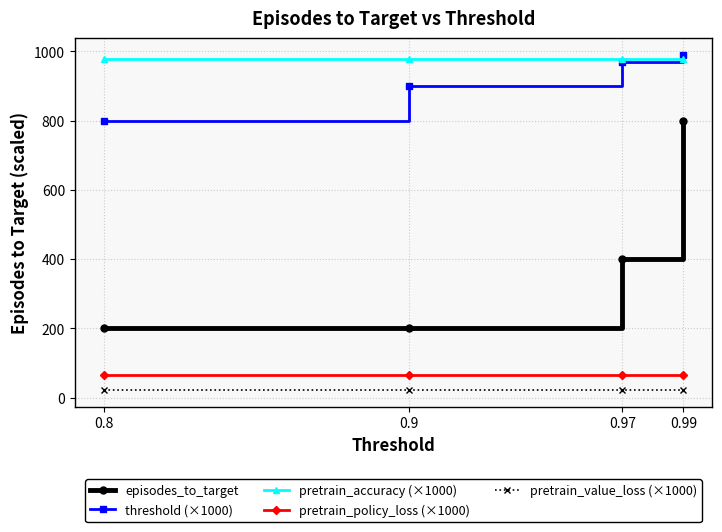

How many times do pretrain_accuracy (×1000) and threshold (×1000) cross each other?

1